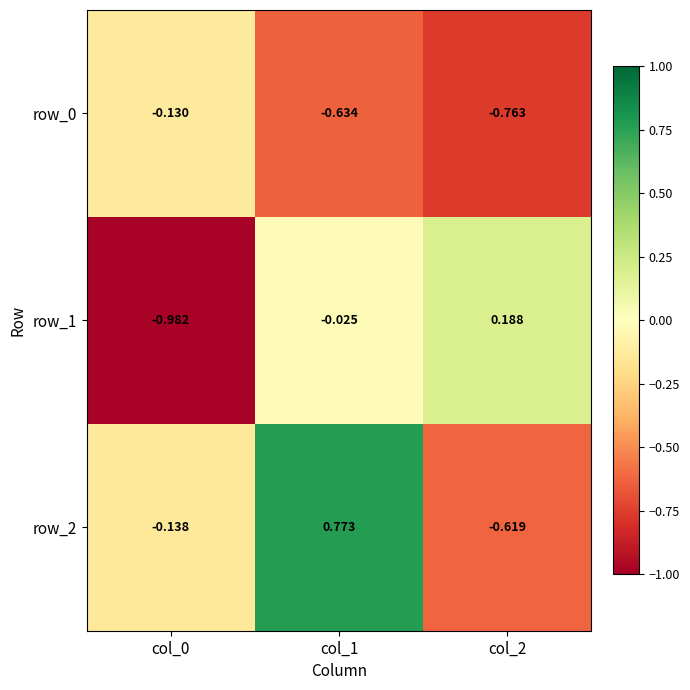

What is the difference between the maximum and minimum values in the row_0 series?

0.6